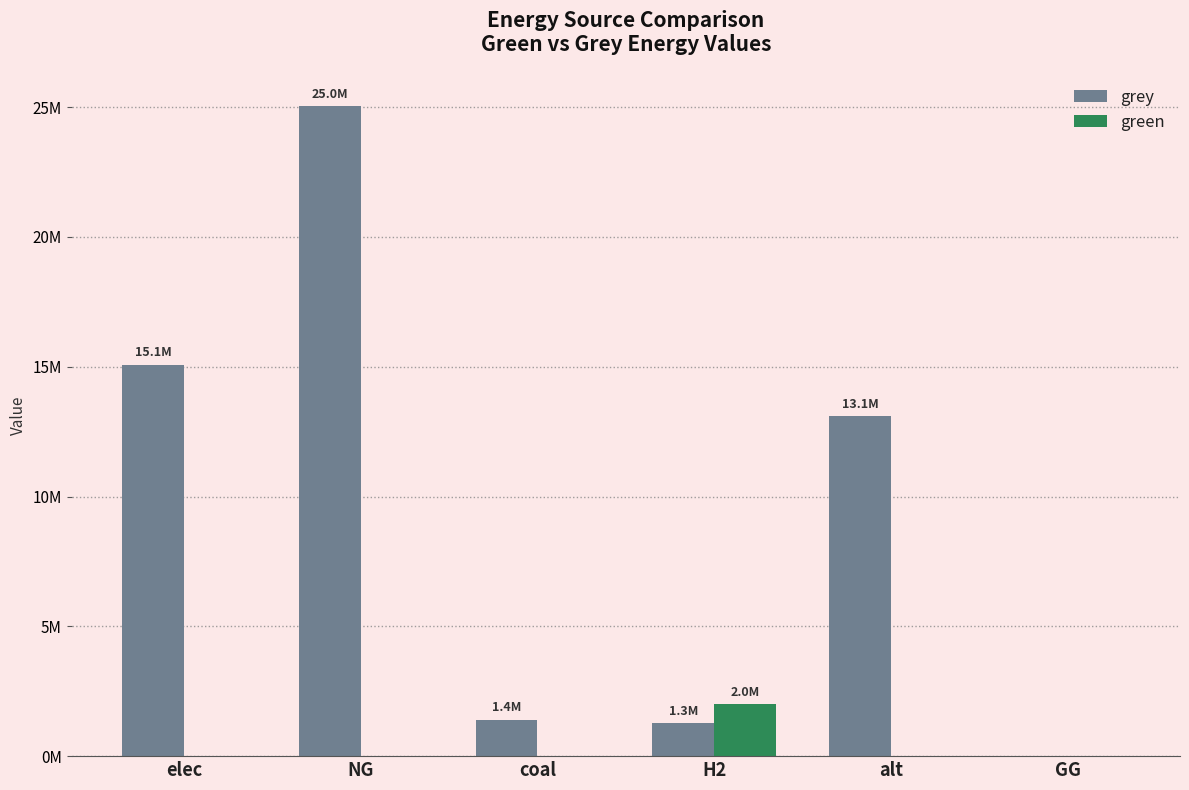

At which category is the sum across all series the highest?

NG